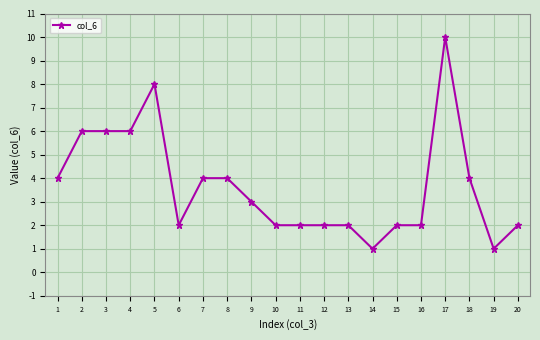

True or false: the data has more than 0 interior local peaks.

True